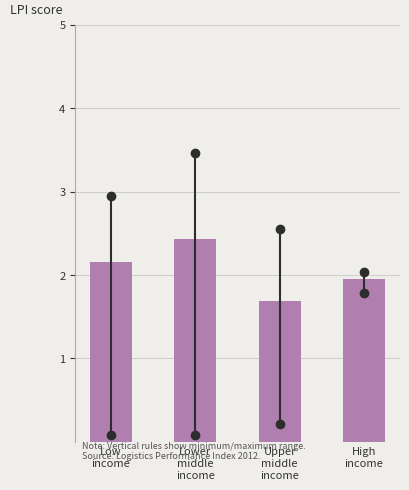

Reading right to left, extract all data points from this chart.

2.0	1.7	2.4	2.2